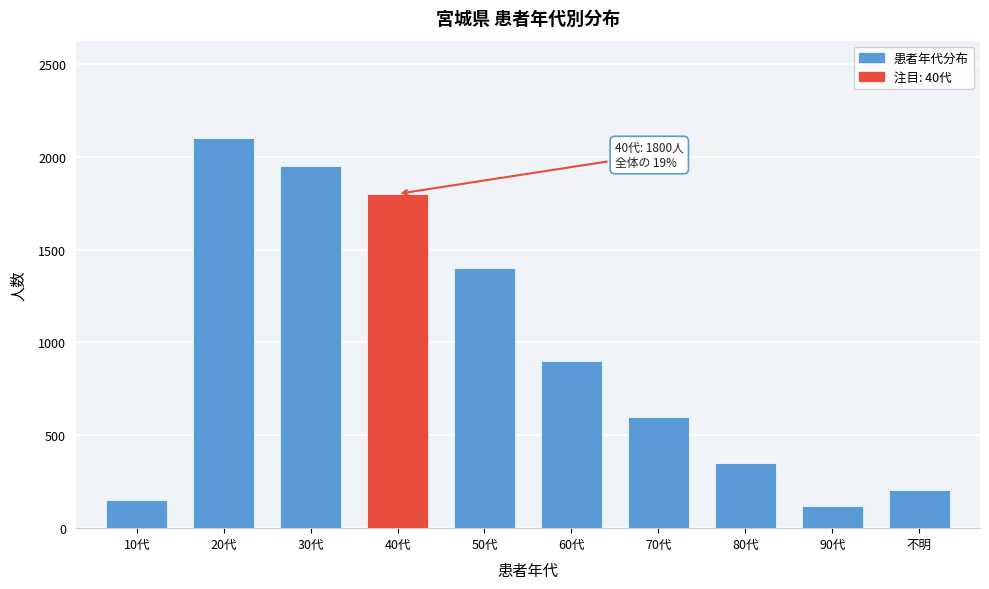

Reading left to right, extract all data points from this chart.

150	2100	1950	1800	1400	900	600	350	120	204